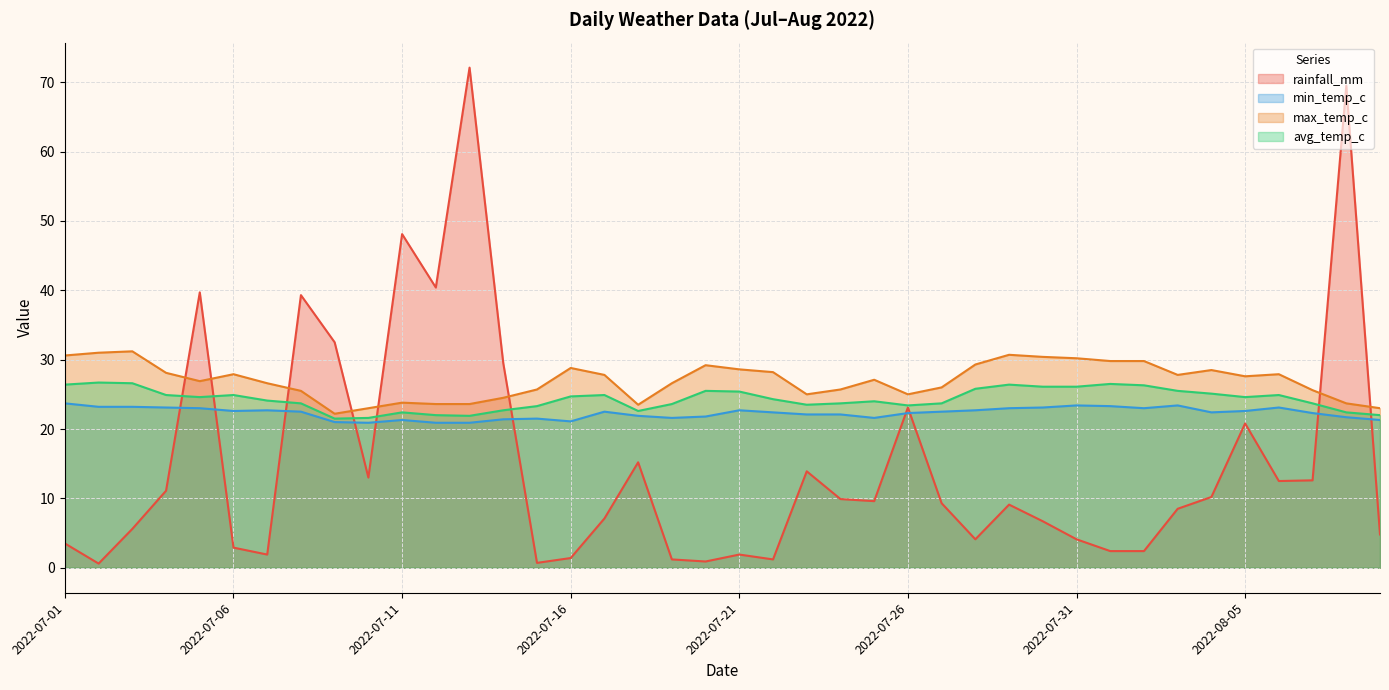

Is it true that min_temp_c equals 6.9 at 2022-07-06?

False